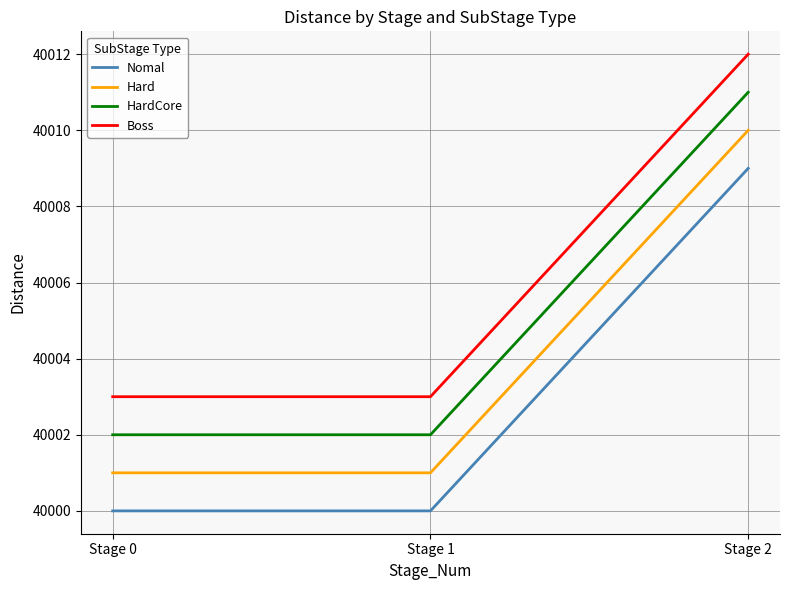

The value of Nomal at Stage 0 is 40000. True or false?

True